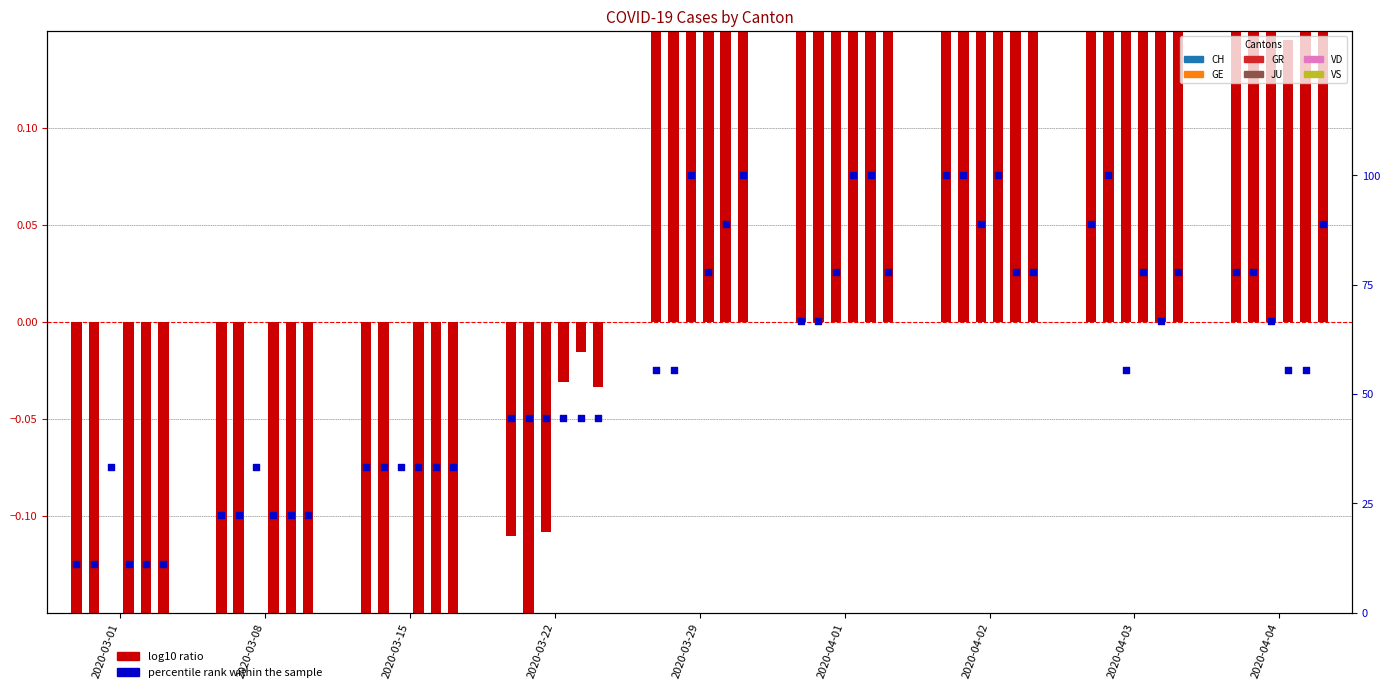

Between 2020-03-15 and 2020-03-22, which is larger?

2020-03-22